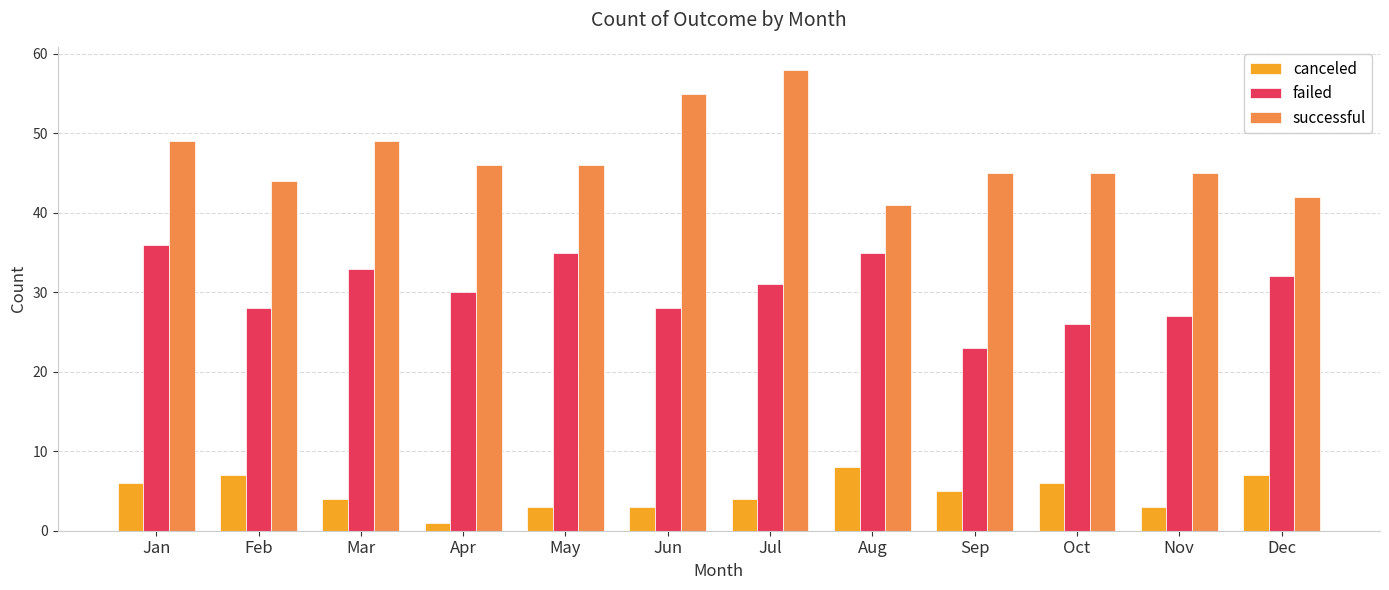

How many values in the canceled series are below 5?

6